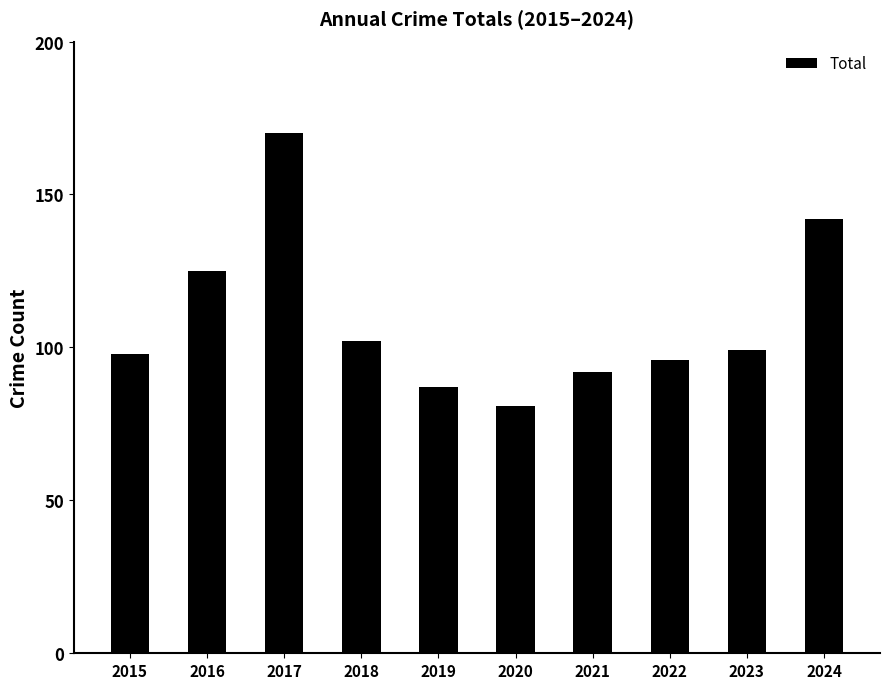

What is the value of the 2nd bar from the left?

125